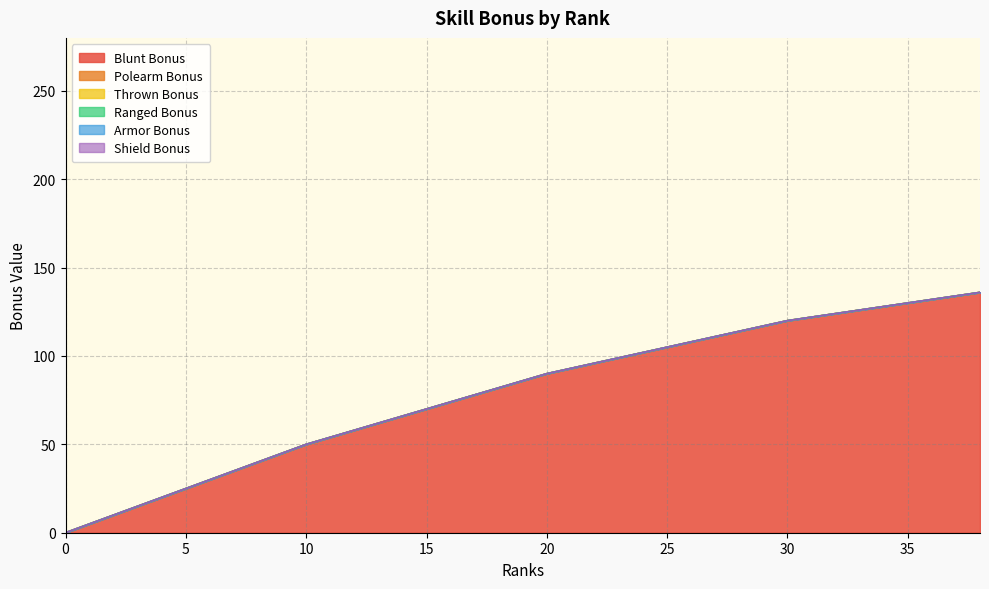

Which category has the highest value in the Thrown_Bonus series?

38